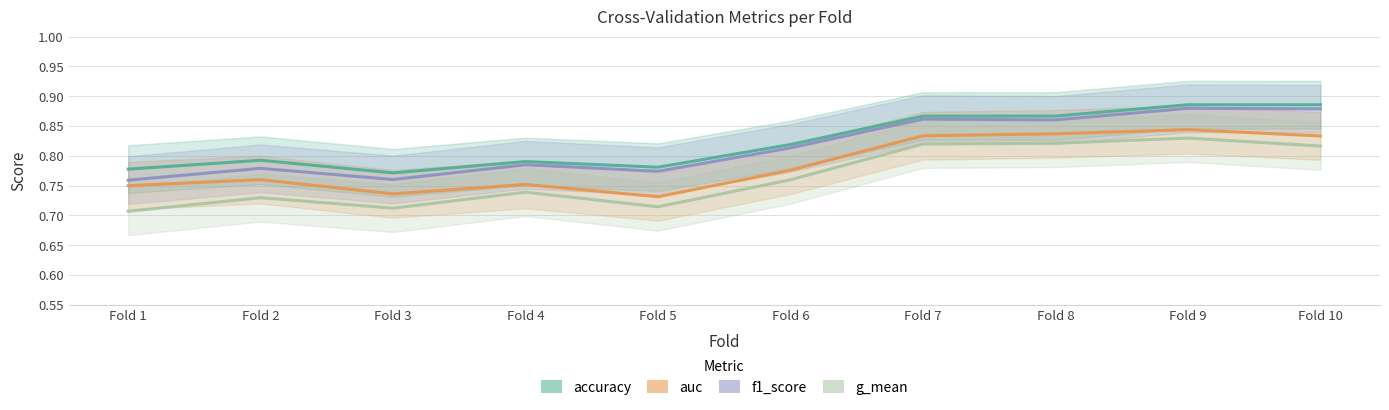

What are all the series names shown in the legend?

accuracy, auc, f1_score, g_mean